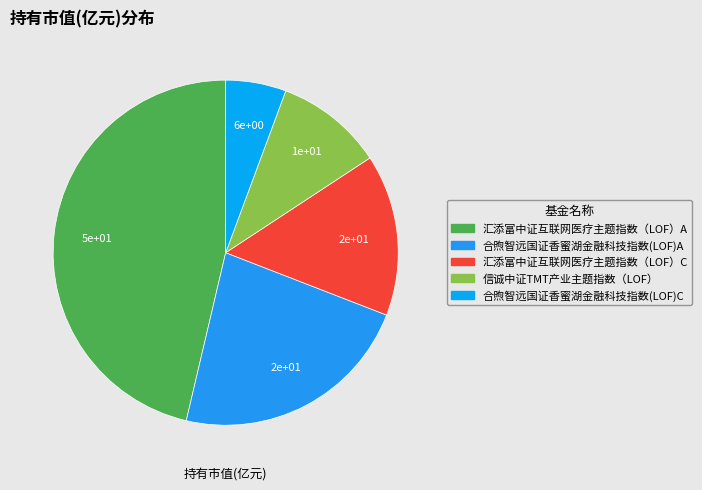

Which category has the smallest portion of the pie?

合煦智远国证香蜜湖金融科技指数(LOF)C